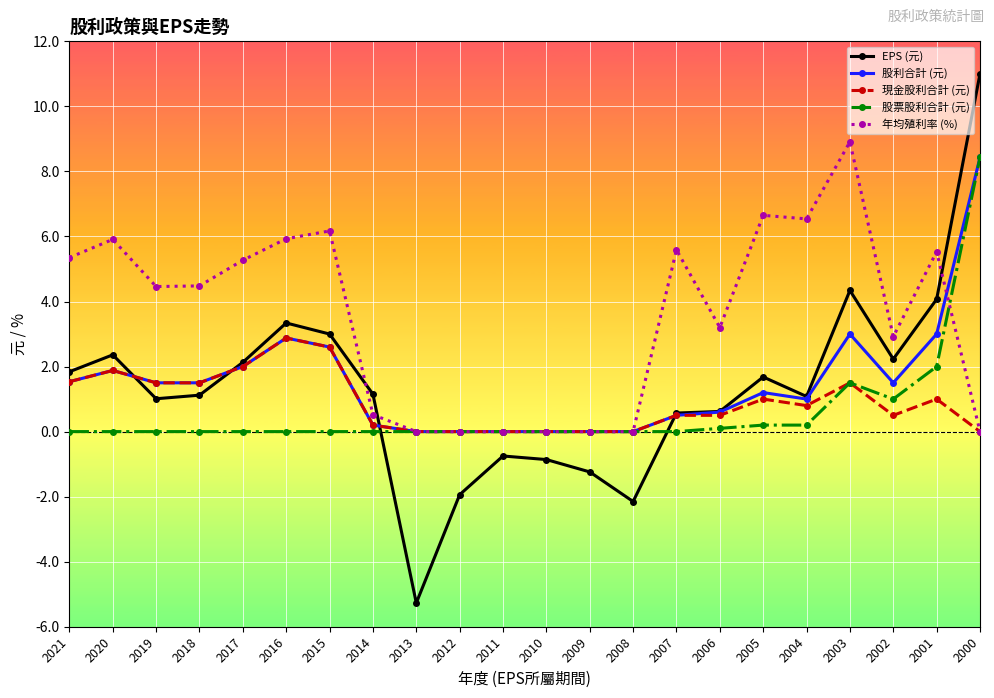

What is the sum of the 現金股利合計 (元) values at 2000 and 2020?

1.9